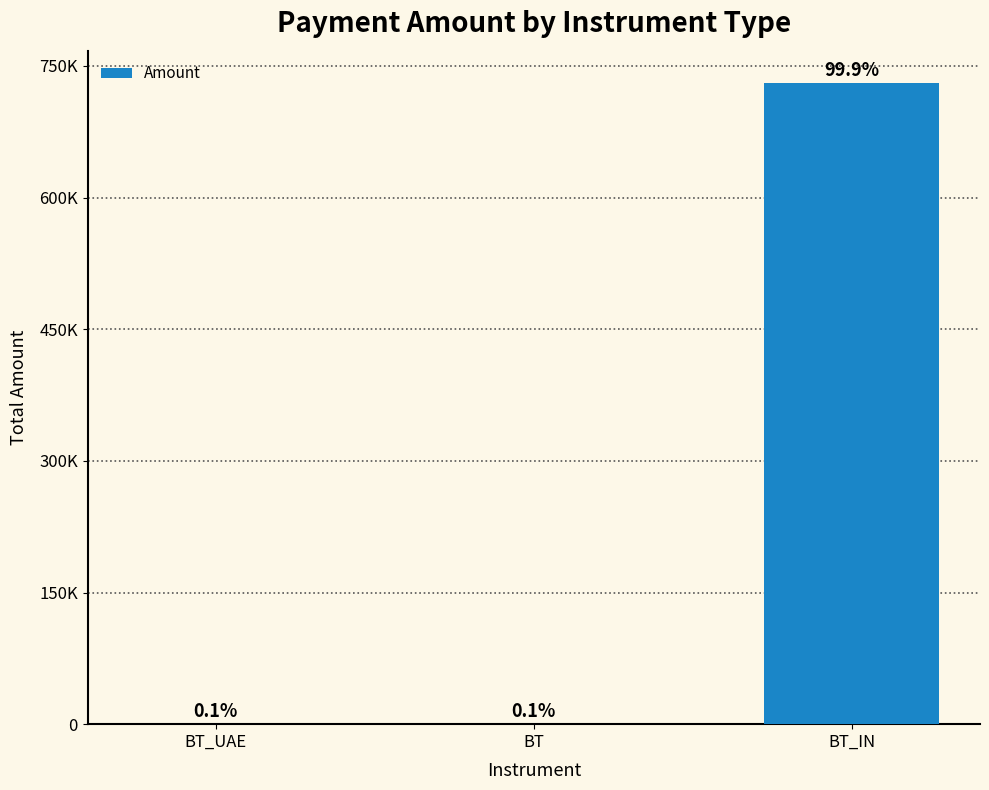

True or false: the data shows 285610 at BT_IN.

False